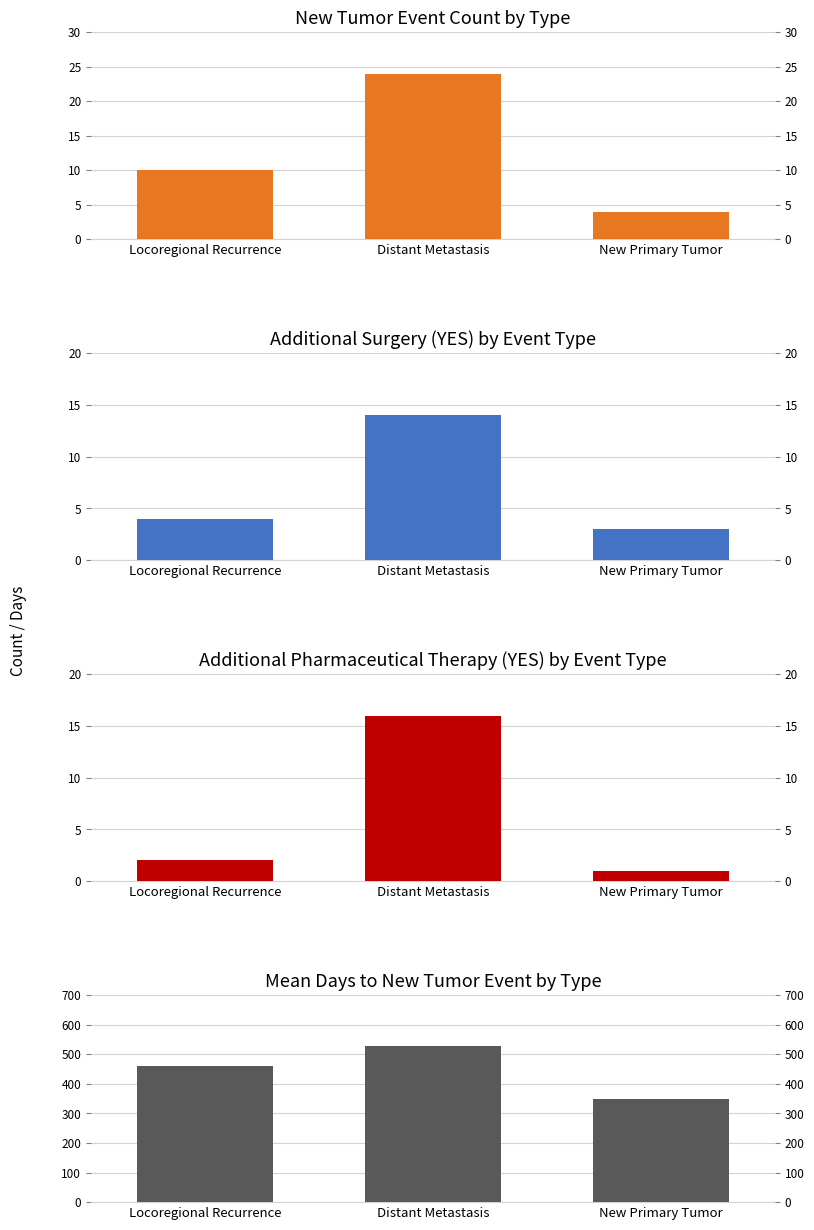

Where is Mean Days to New Tumor Event nearest to the value 437?

Locoregional Recurrence